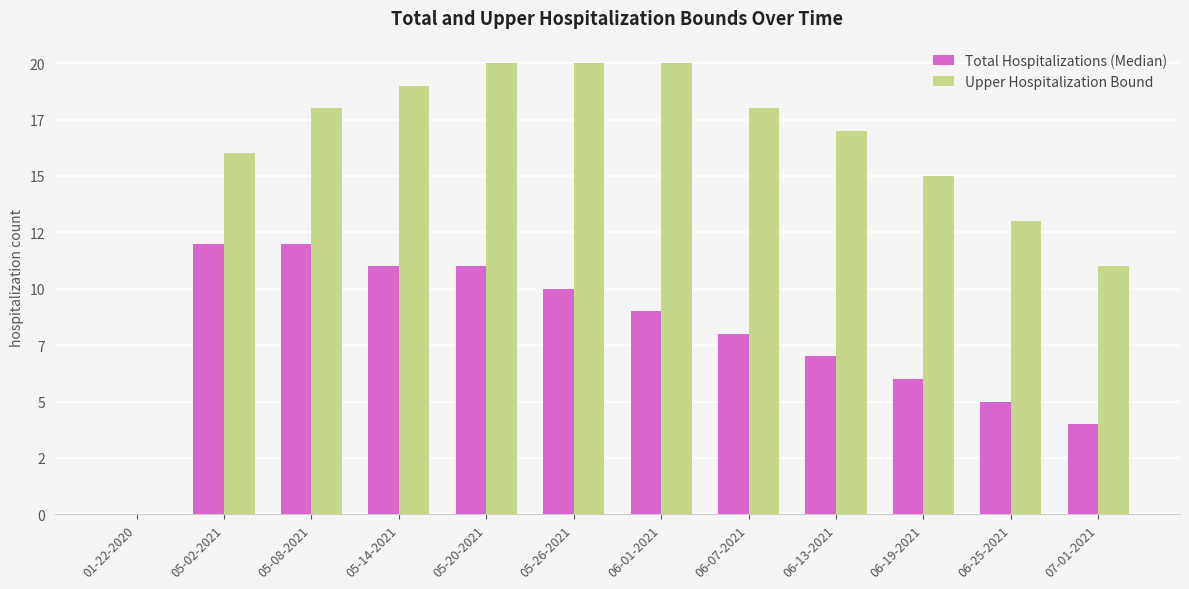

What is the maximum value for Upper Hospitalization Bound?

20